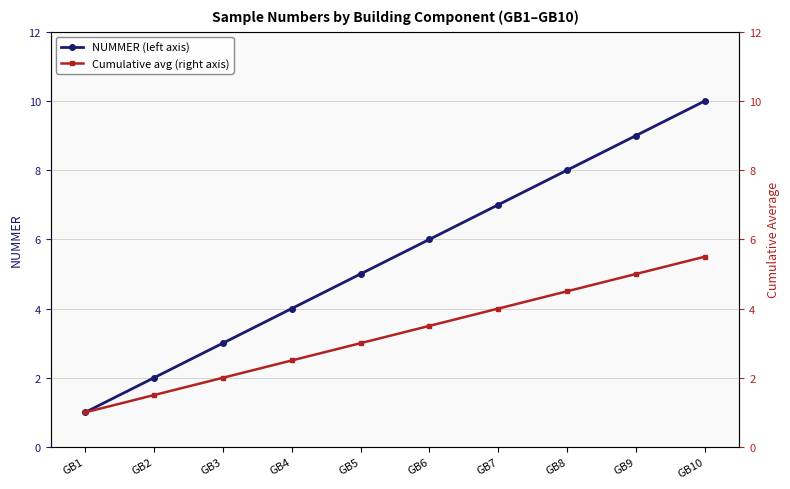

What is the sum of all Cumulative avg (right axis) values?

32.5